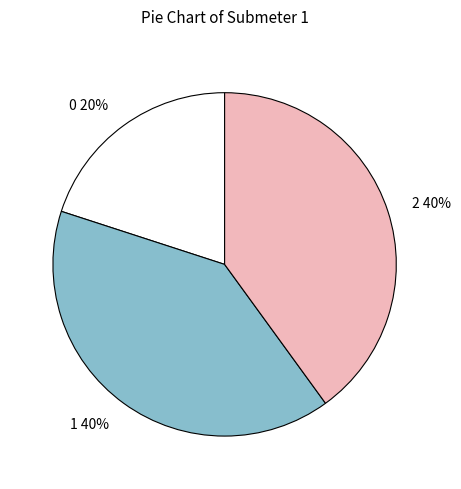

The 2 slice represents 40% of the pie. True or false?

True